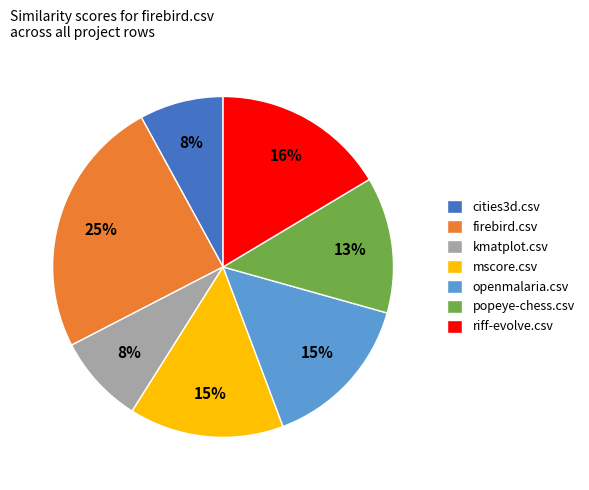

Does cities3d.csv represent more than half of the total?

No